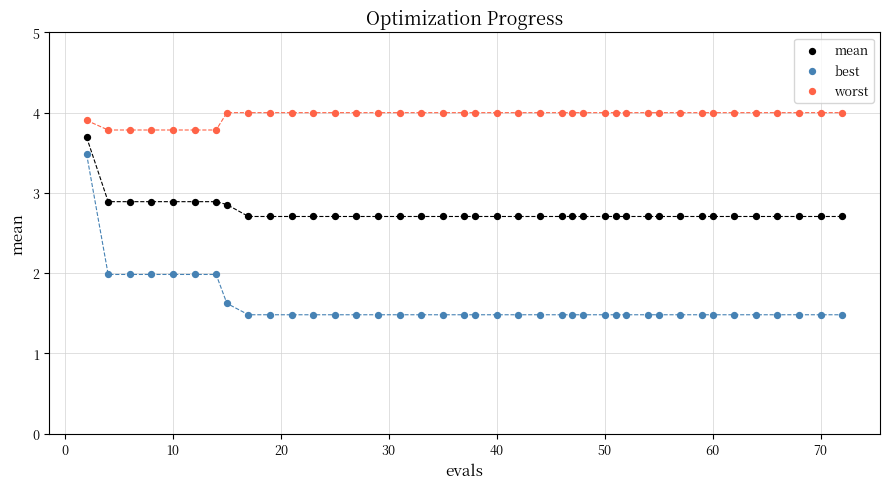

Which series reaches the maximum Y coordinate?

worst